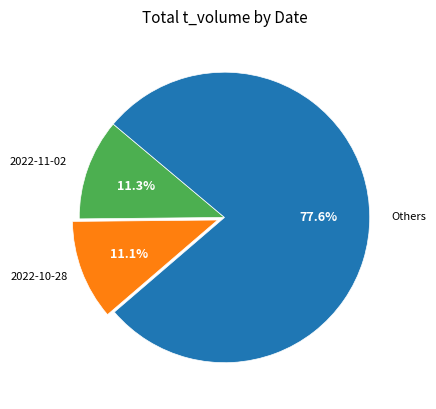

Count the number of slices in the pie.

3